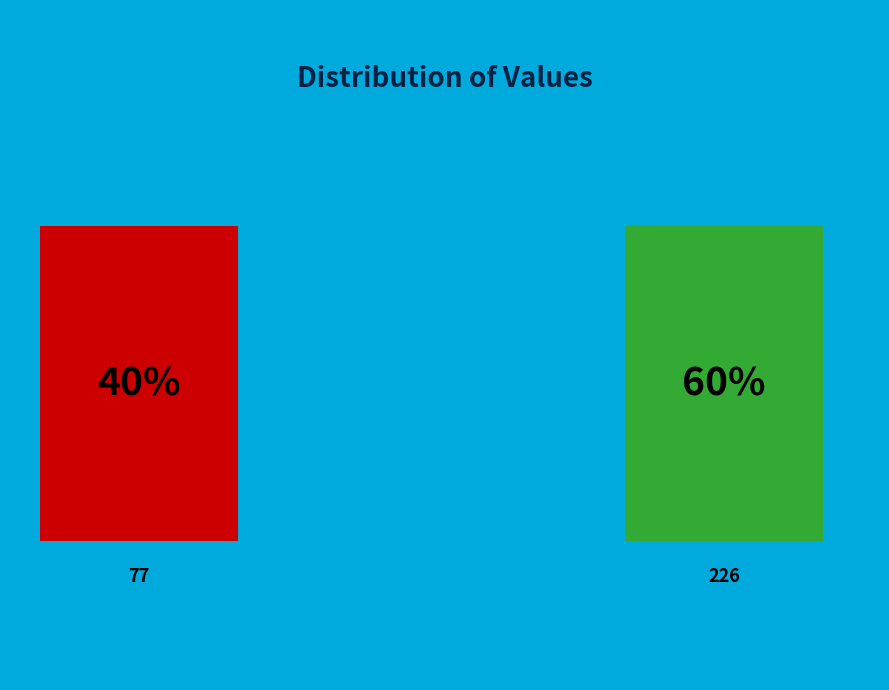

How much of the chart is everything except 226?

39.6%